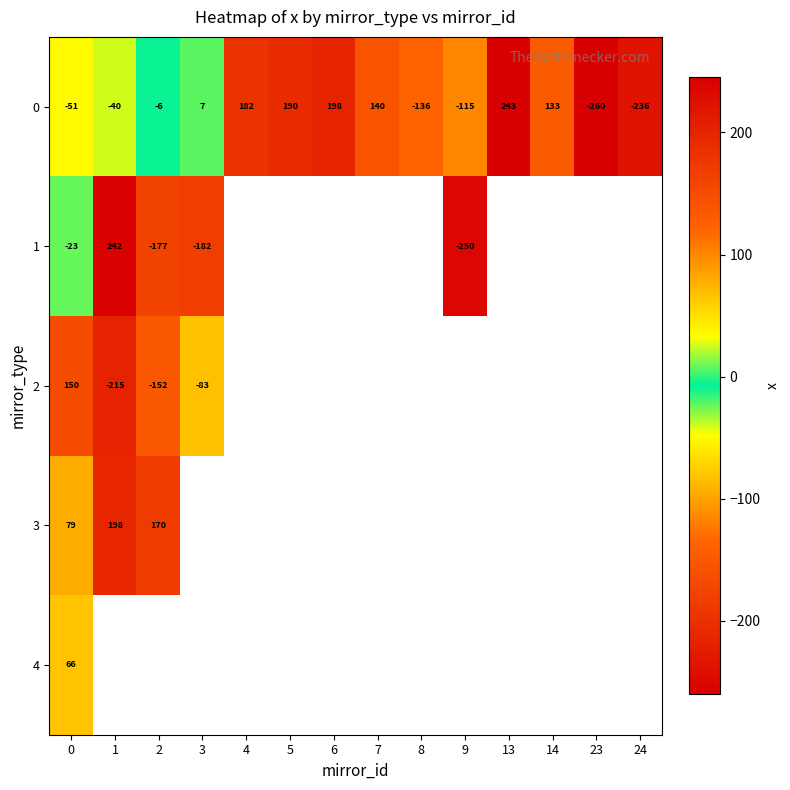

At how many categories does at least one series exceed -59?

10